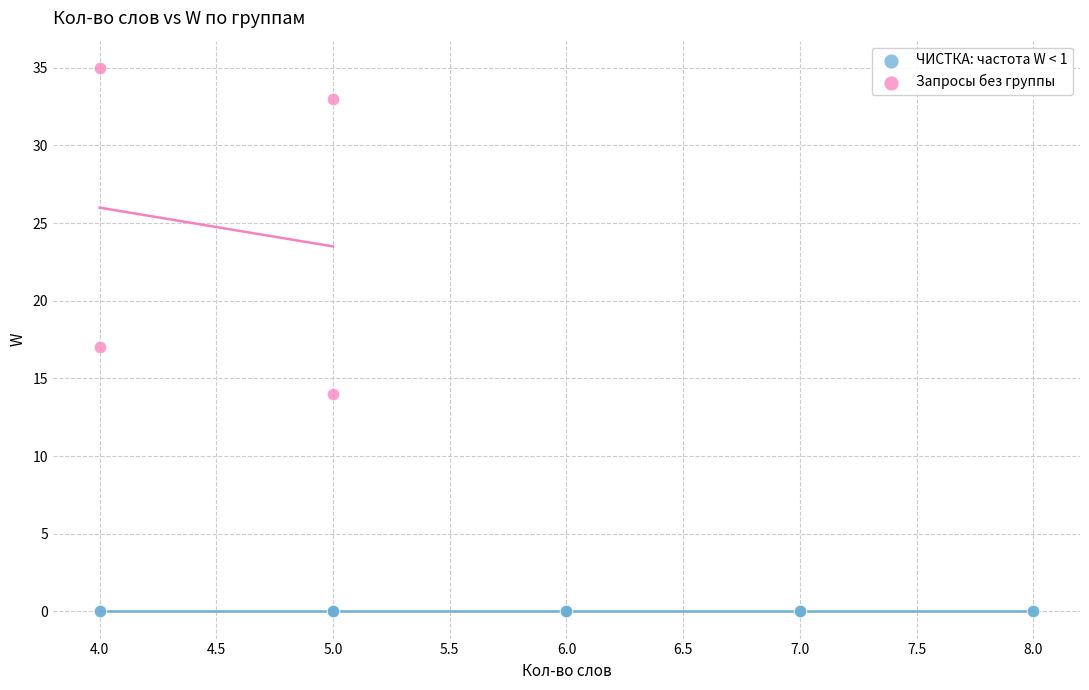

Which series contains the highest Y value?

Запросы без группы